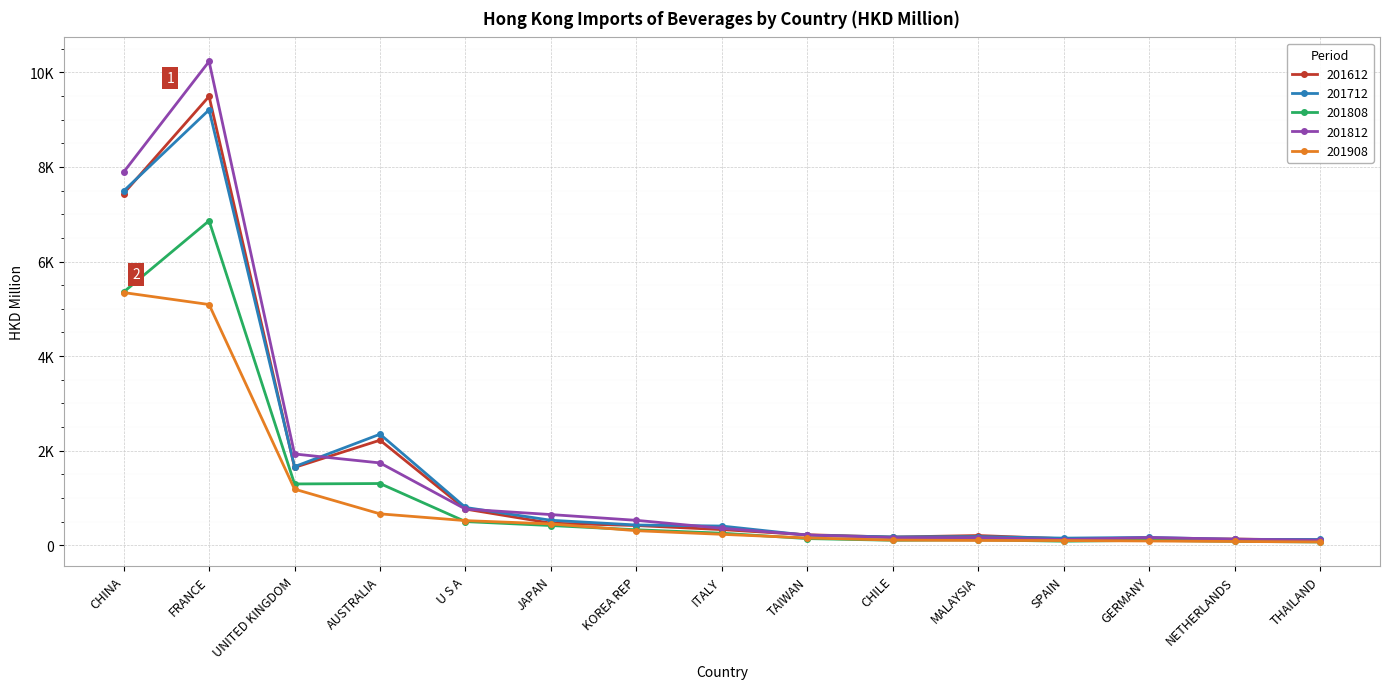

What is the label of the 14th point from the left?

NETHERLANDS